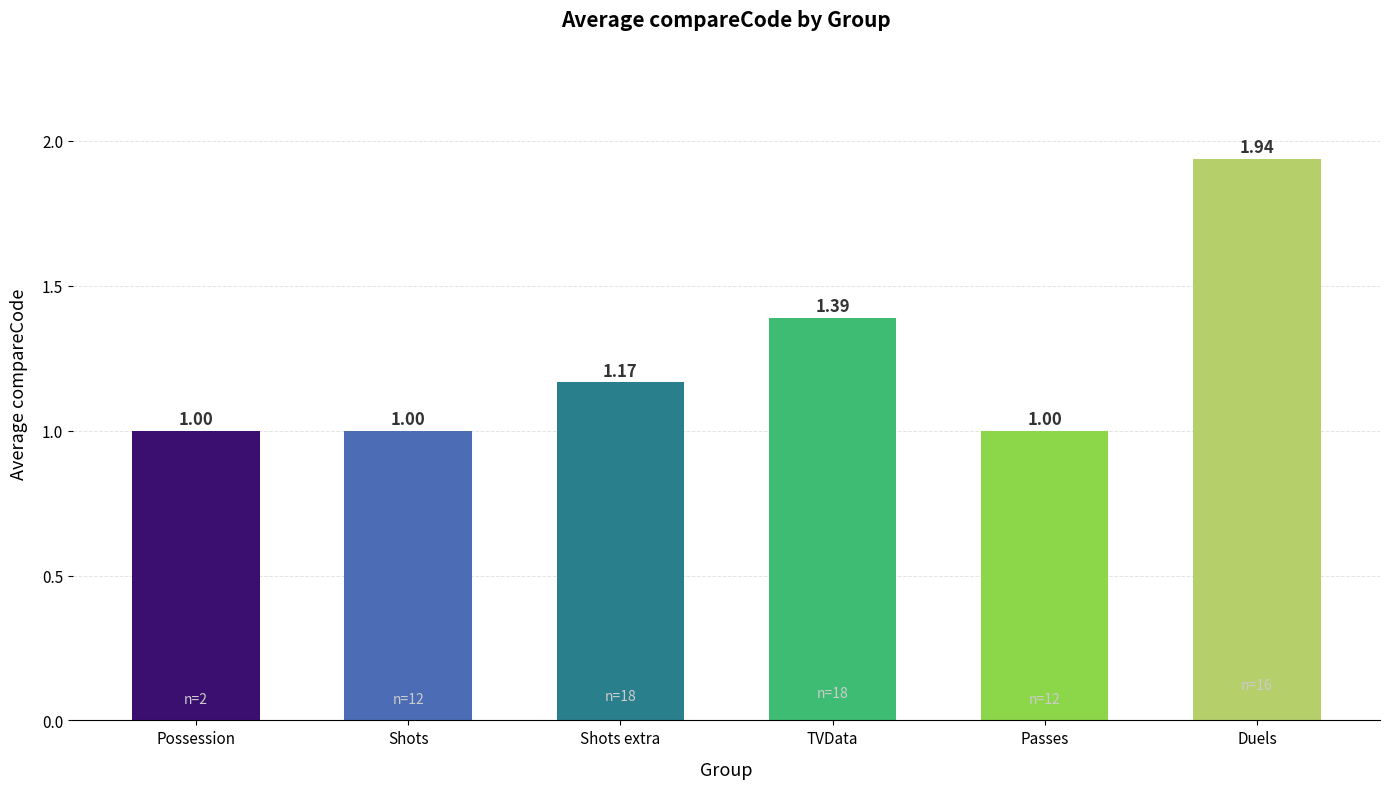

At which category does the chart reach its peak across all series?

Duels